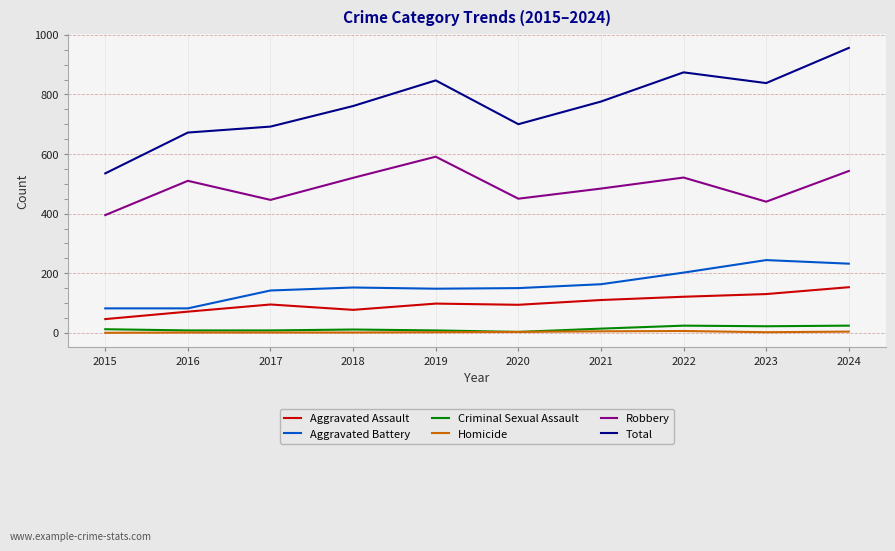

Where is the first local maximum for Aggravated Assault?

2017